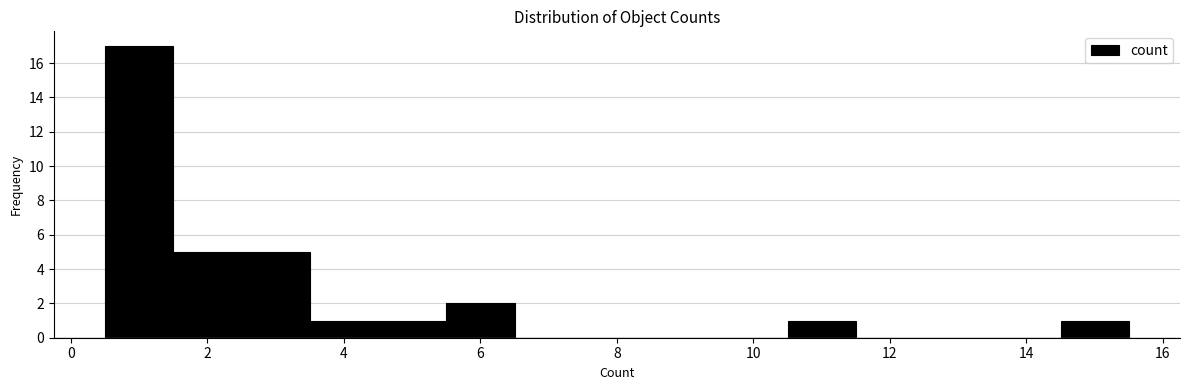

Reading left to right, transcribe this chart: for each bar, give the range it covers on the x-axis and its height. Neither the bar edges nor the heights are printed on the chart, so give them approximately, as read against the axes.

0.5 to 1.5: 17
1.5 to 2.5: 5
2.5 to 3.5: 5
3.5 to 4.5: 1
4.5 to 5.5: 1
5.5 to 6.5: 2
6.5 to 7.5: 0
7.5 to 8.5: 0
8.5 to 9.5: 0
9.5 to 10.5: 0
10.5 to 11.5: 1
11.5 to 12.5: 0
12.5 to 13.5: 0
13.5 to 14.5: 0
14.5 to 15.5: 1